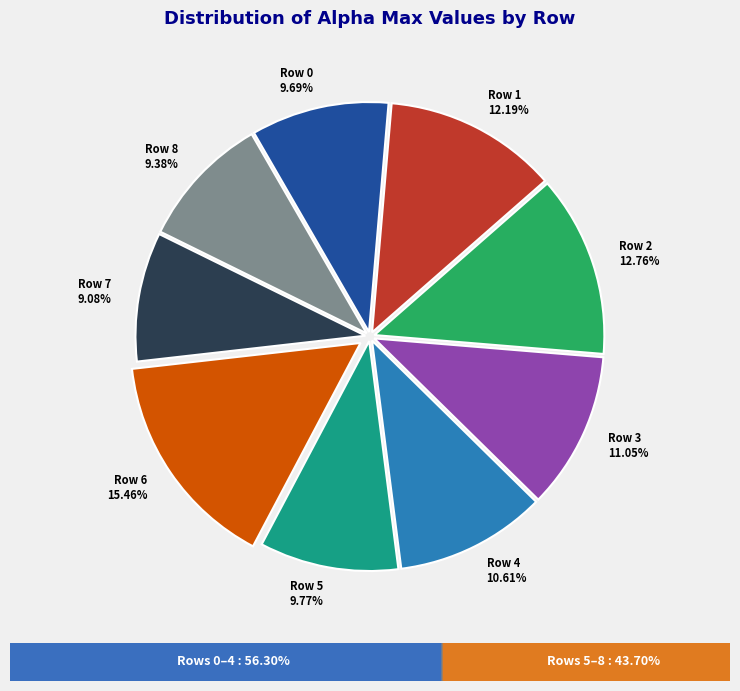

To the nearest percent, what percentage of the pie is Row 4?

11%